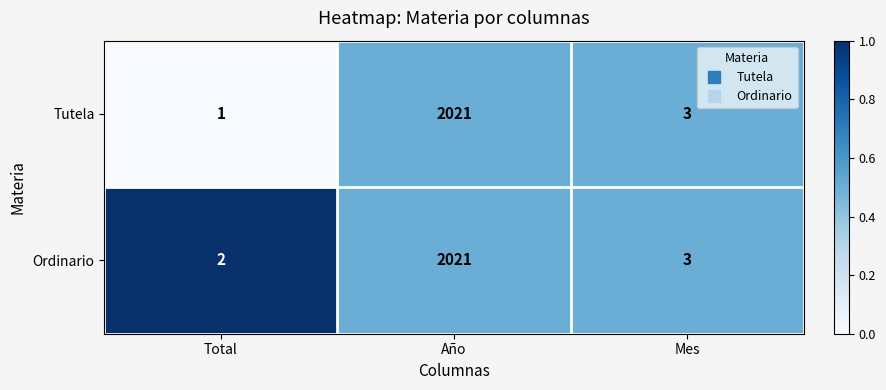

List the series in order of their overall mean, highest first.

Ordinario, Tutela